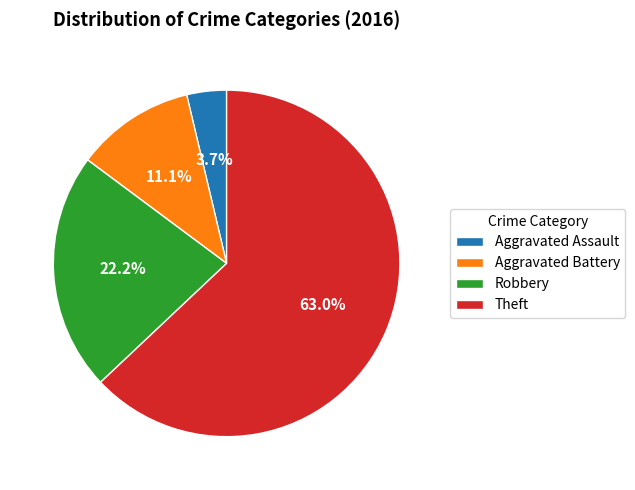

Count the number of slices in the pie.

4